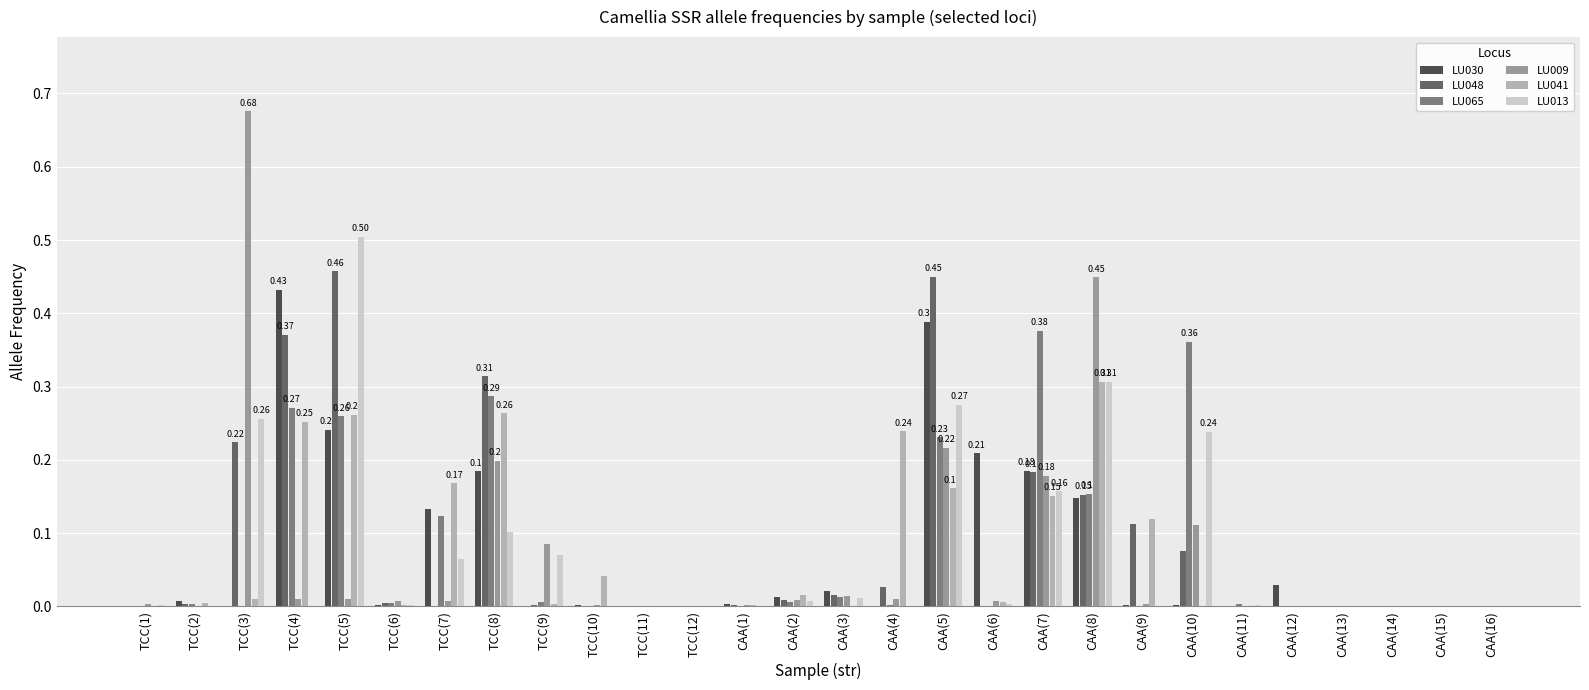

Is the value of LU030 at CAA(14) greater than the value of LU048 at CAA(10)?

No